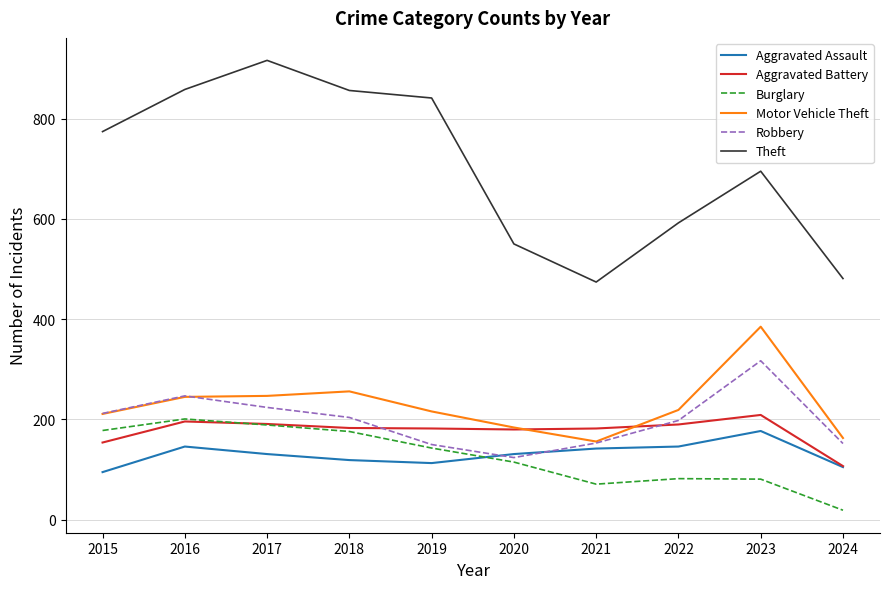

The Motor Vehicle Theft series shows 173 at 2023. True or false?

False